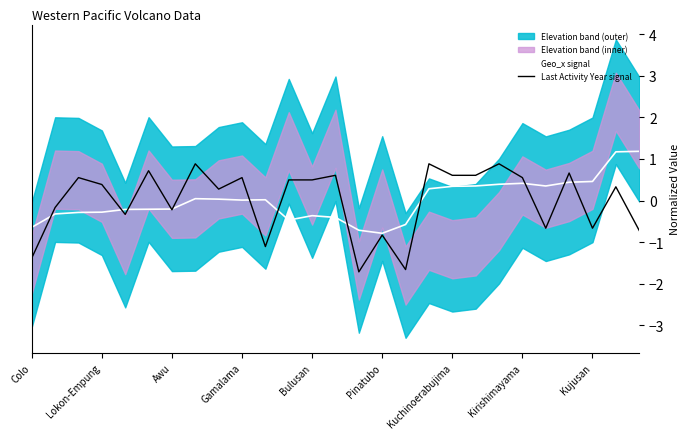

After their last crossing, which series has the higher values: Last Activity Year signal or Geo_x signal?

Geo_x signal